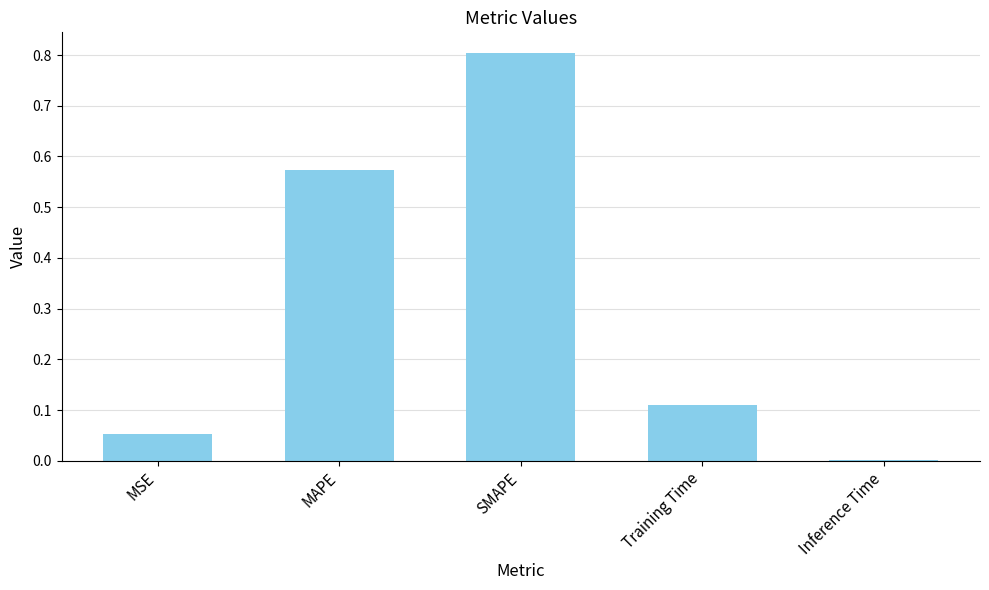

What is the greatest value displayed?

0.8